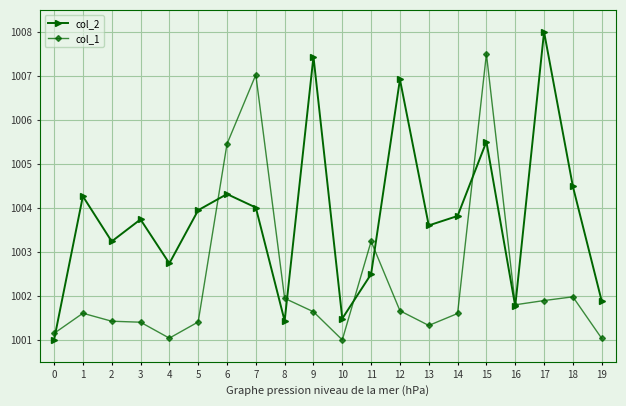

True or false: col_1 has more than 2 points higher than both neighbors.

True